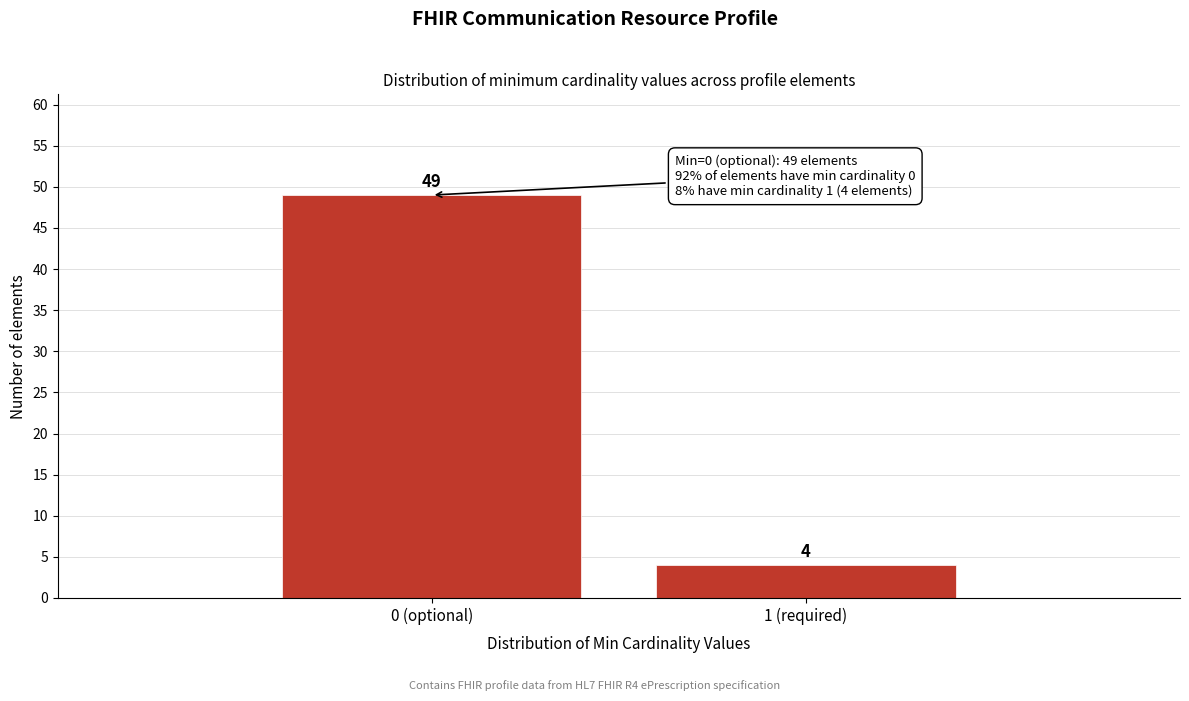

Reading left to right, list all the values displayed in this chart.

49	4